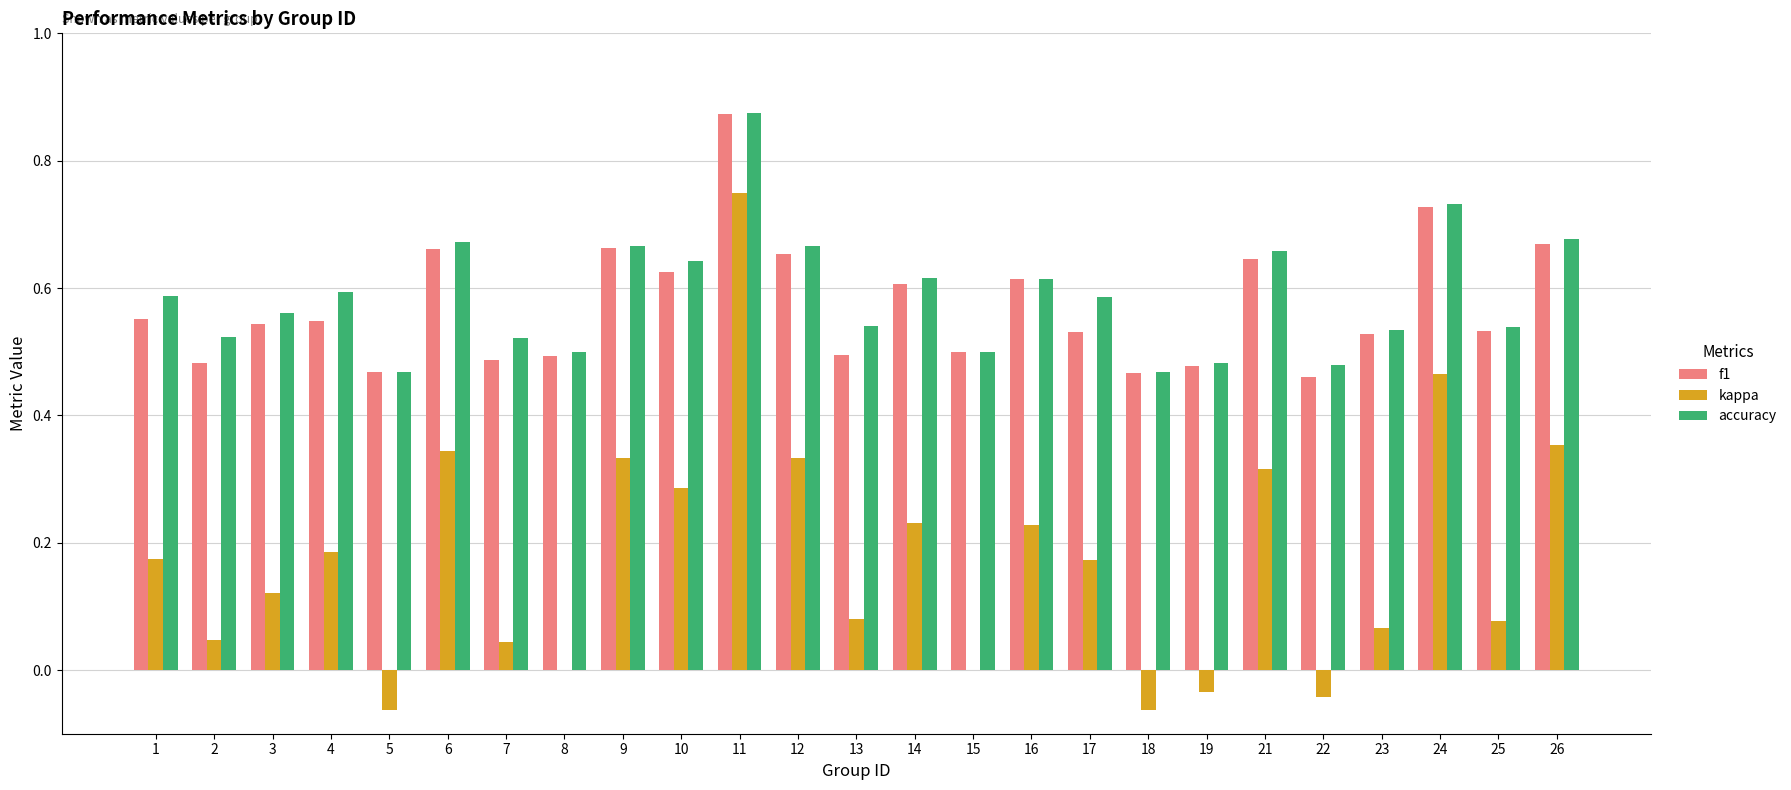

The f1 series shows 0.6 at 14. True or false?

True